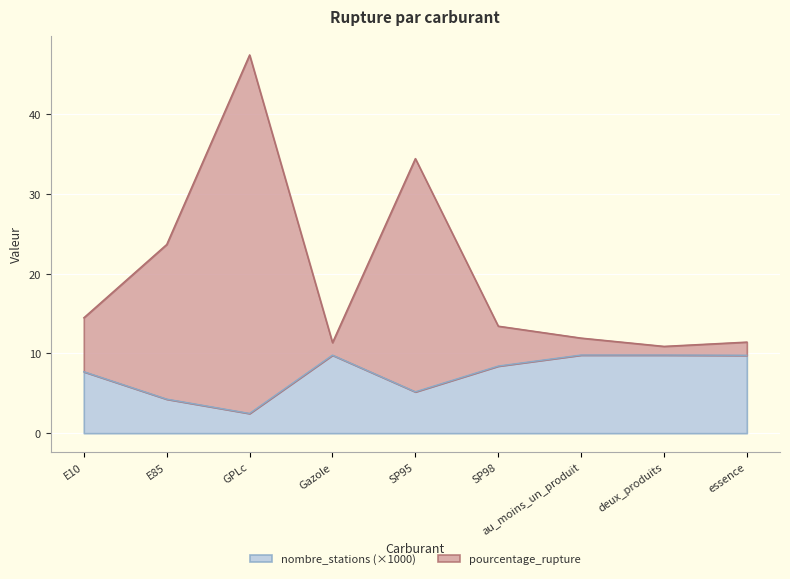

True or false: pourcentage_rupture has a value of 59.4 at SP95.

False